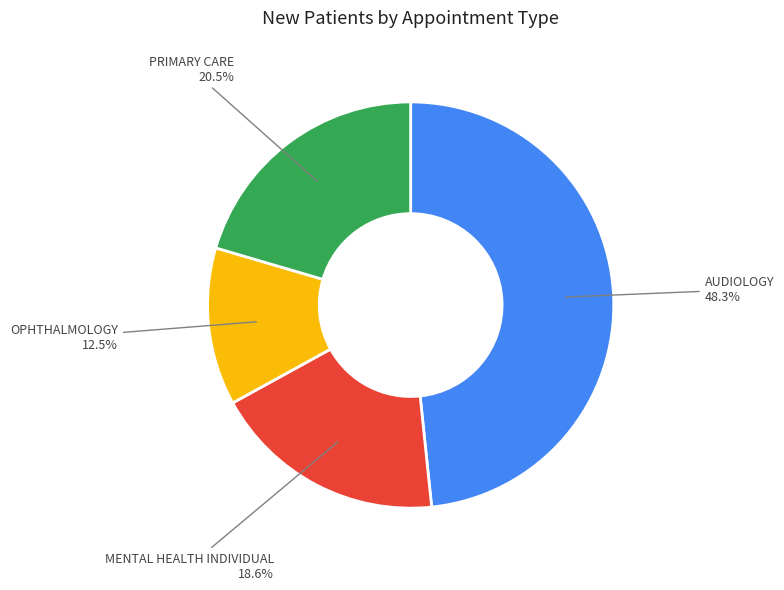

Which slice is the largest?

AUDIOLOGY